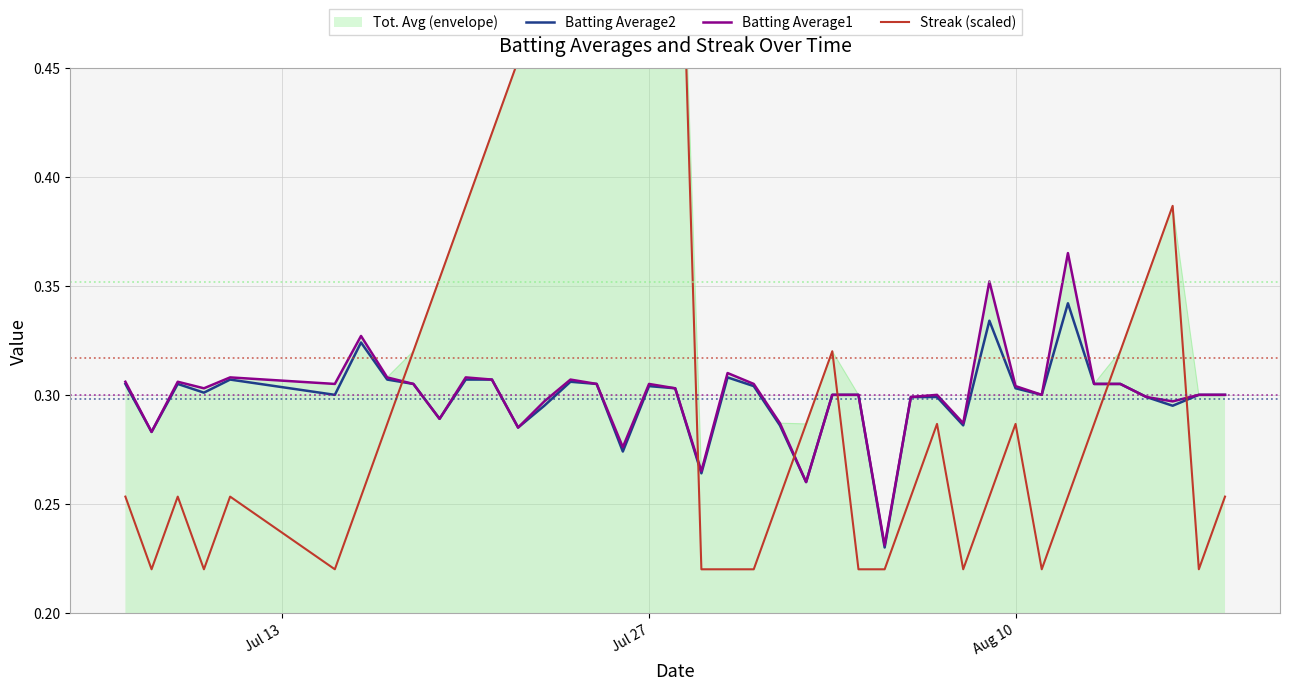

Is it true that Batting Average1 equals 0.2 at 28?

False